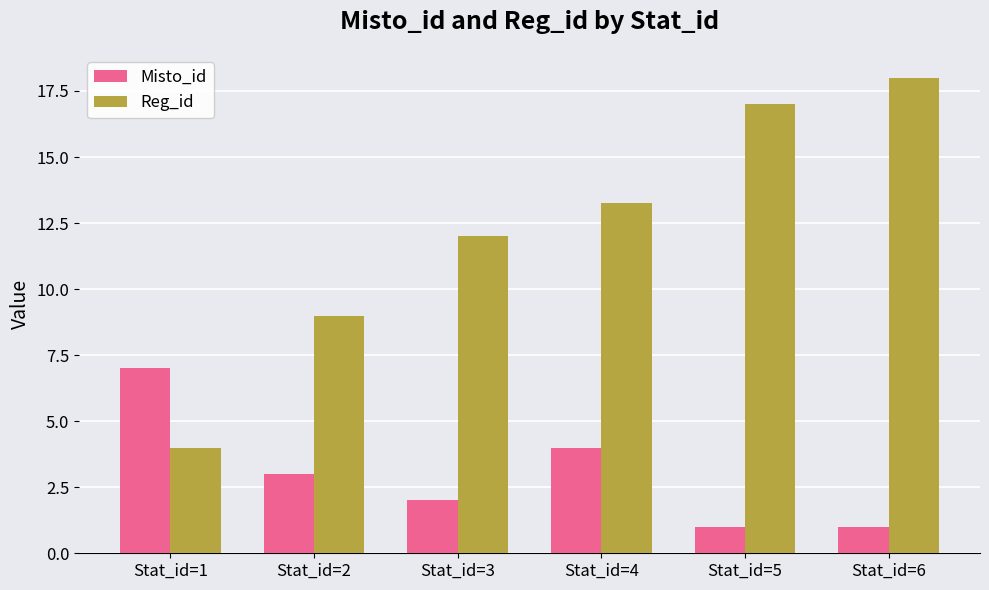

Which series has the largest range (max minus min)?

Reg_id